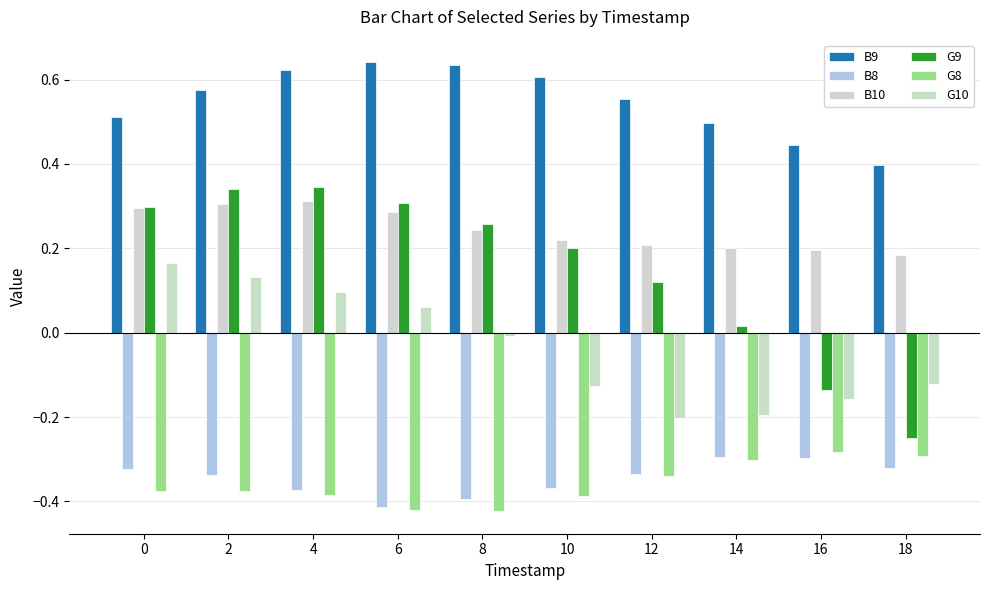

What is the total value across all series at 14?

-0.1